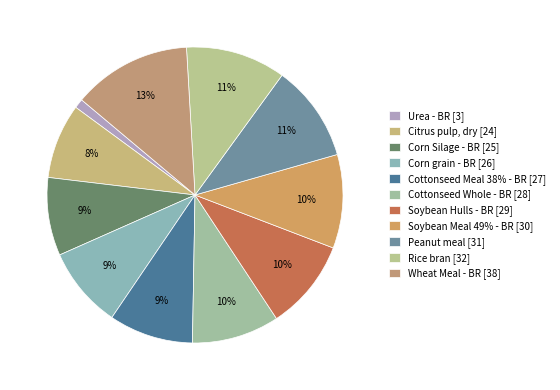

To the nearest percent, what is the difference between the largest and smallest slice percentages?

12%